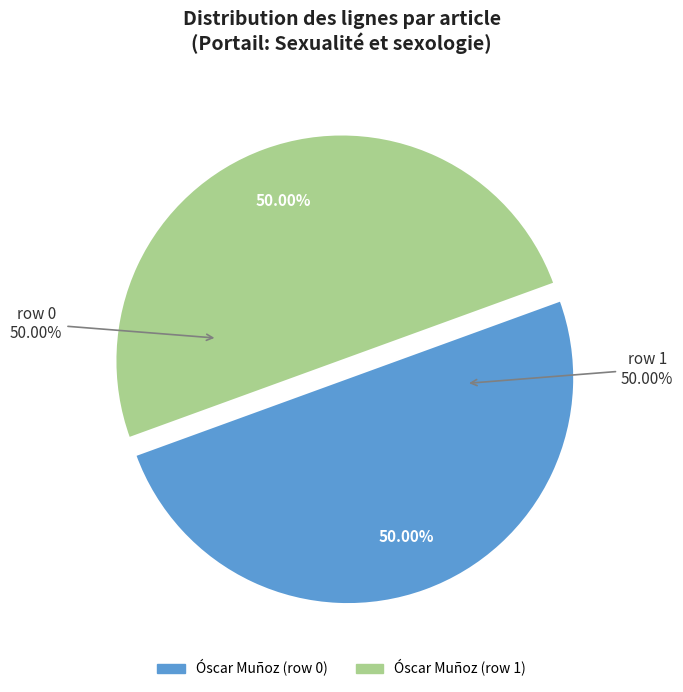

The Portail:Sexualité et sexologie (row 1) slice represents 99% of the pie. True or false?

False